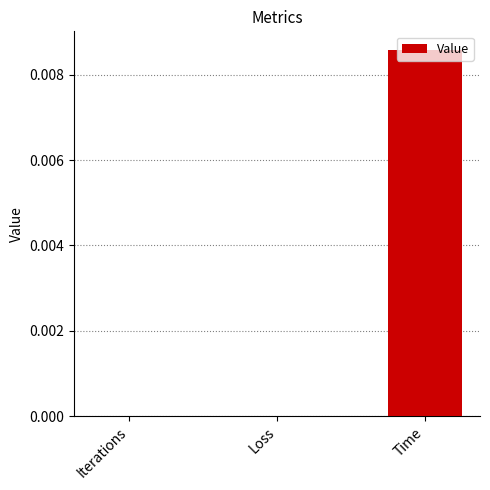

How many categories are shown in the chart?

3